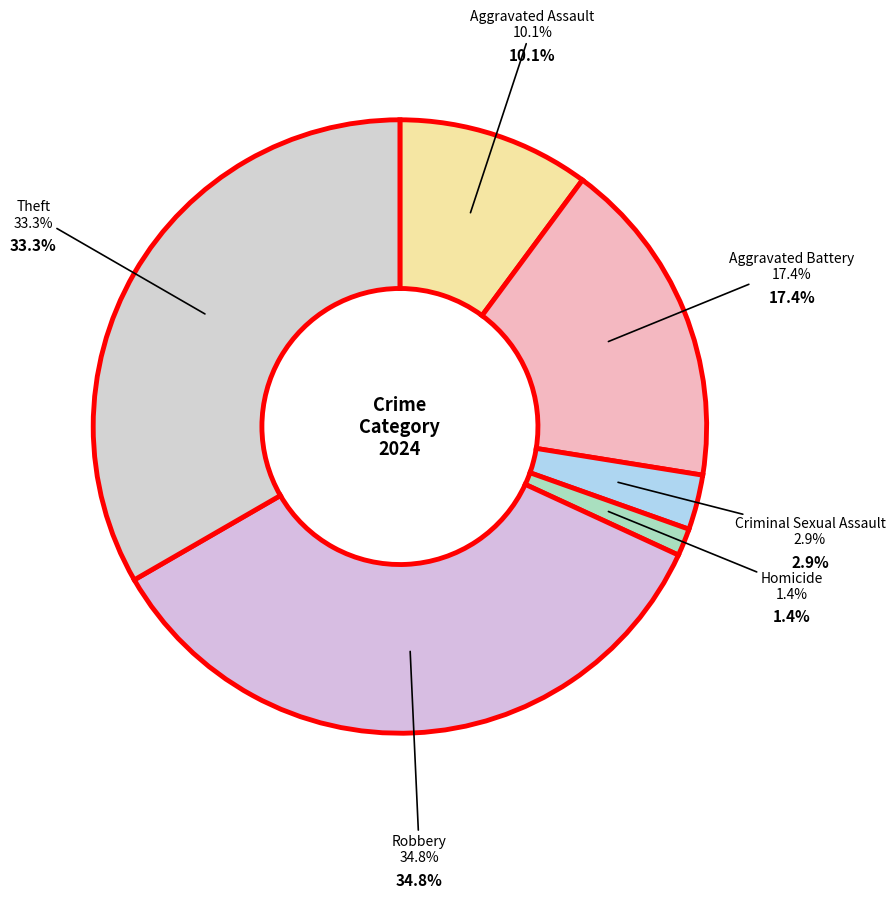

How many slices are in this pie chart?

6